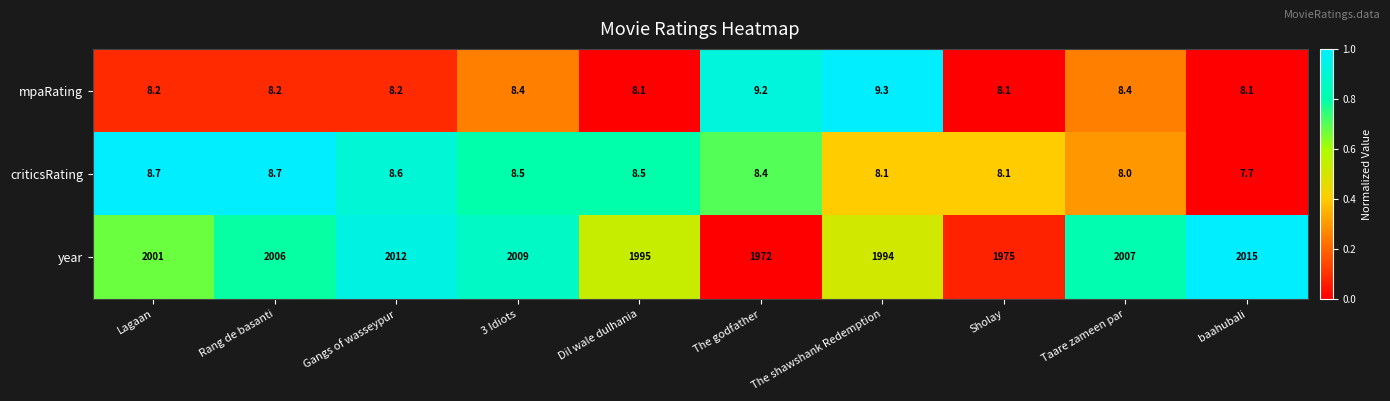

Which series has the largest total across all categories?

year